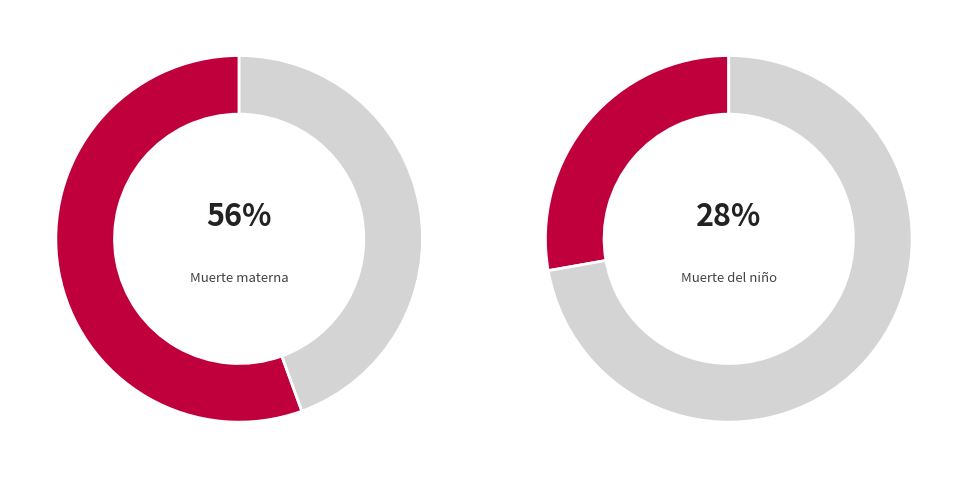

Is it true that Muerte del niño is 18% of the pie?

False